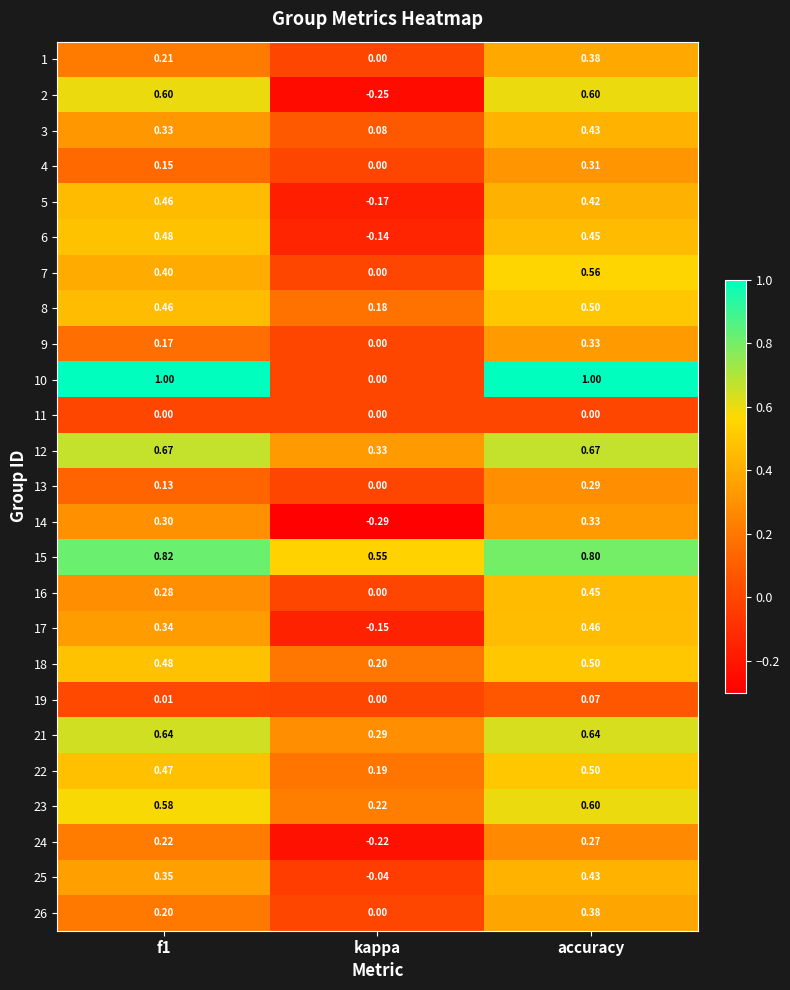

At which category is the sum across all series the highest?

accuracy